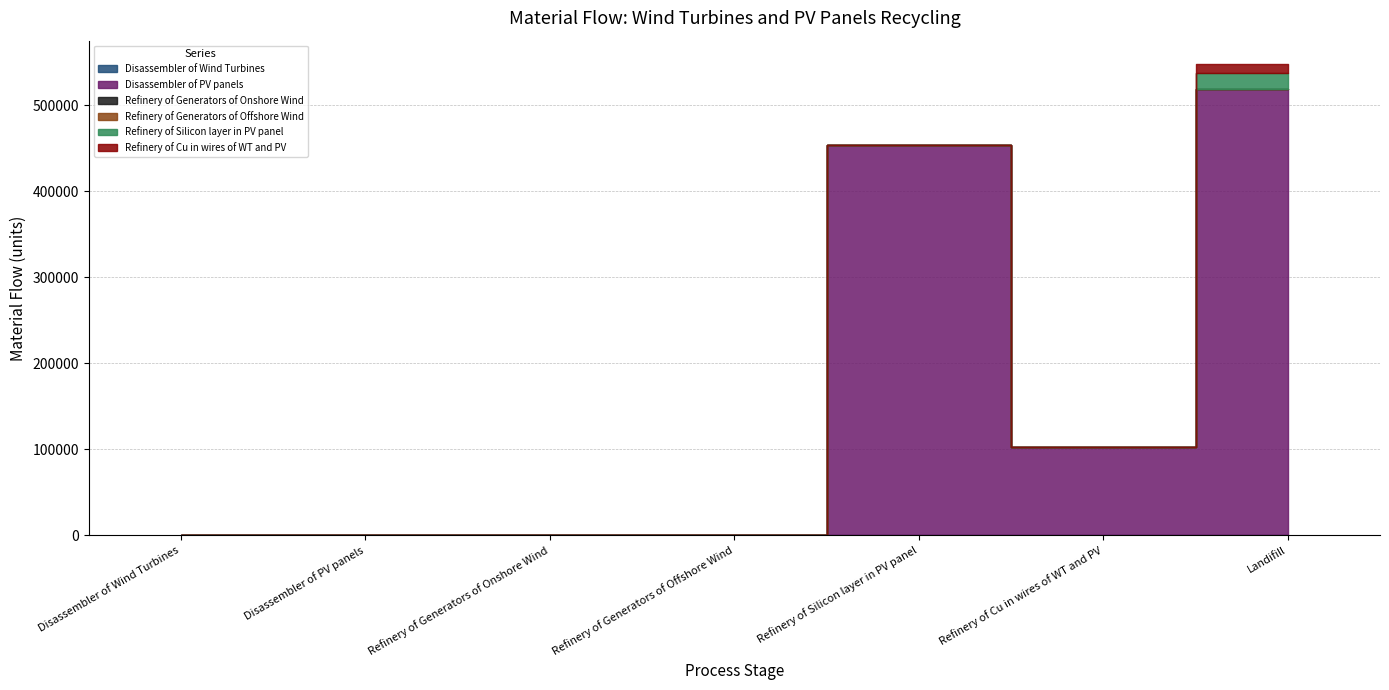

What is the label of the 3rd point from the left?

Refinery of Generators of Onshore Wind